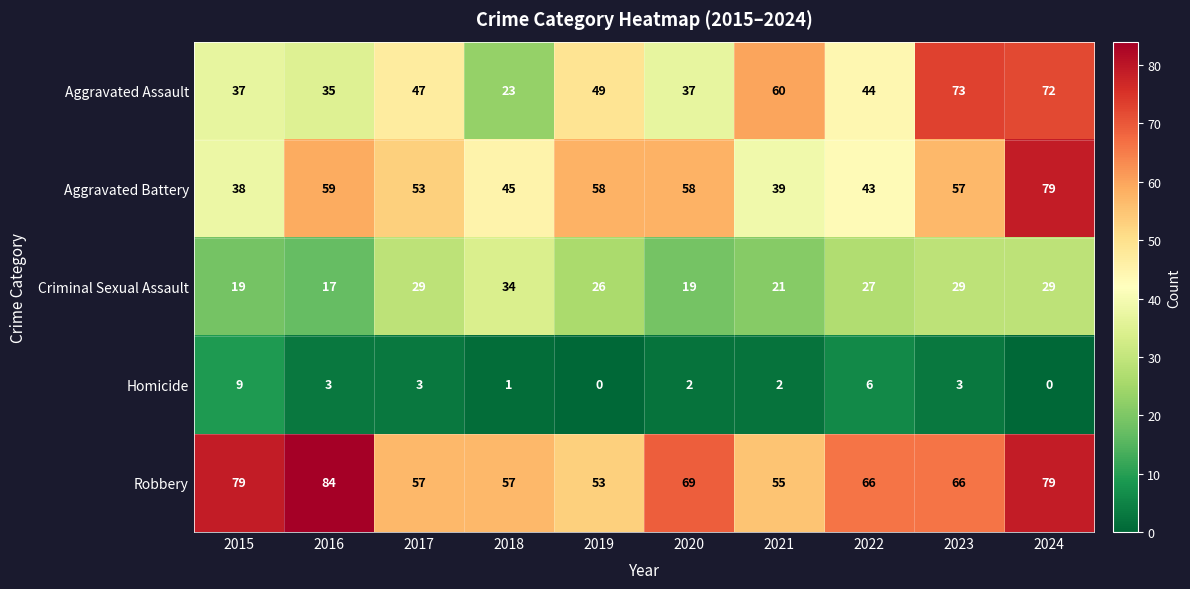

What is the greatest value displayed?

84